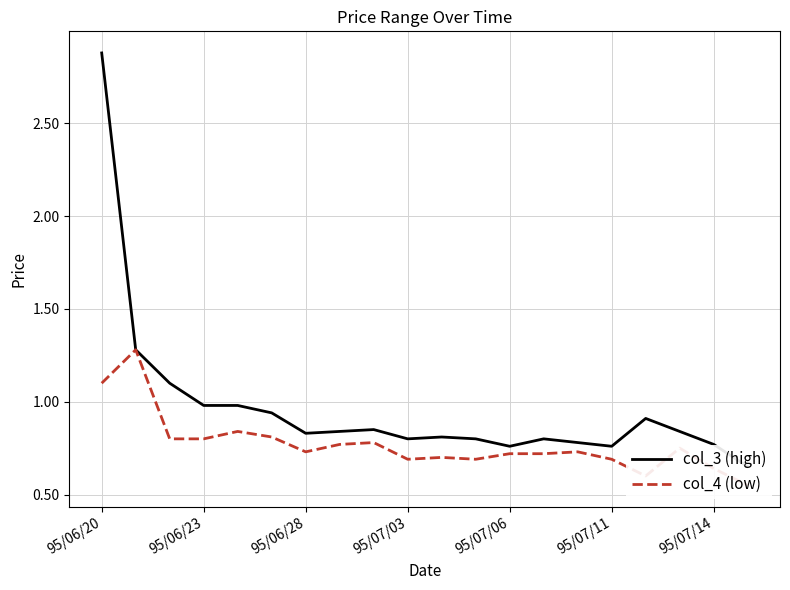

Which series has the largest total across all categories?

col_3 (high)